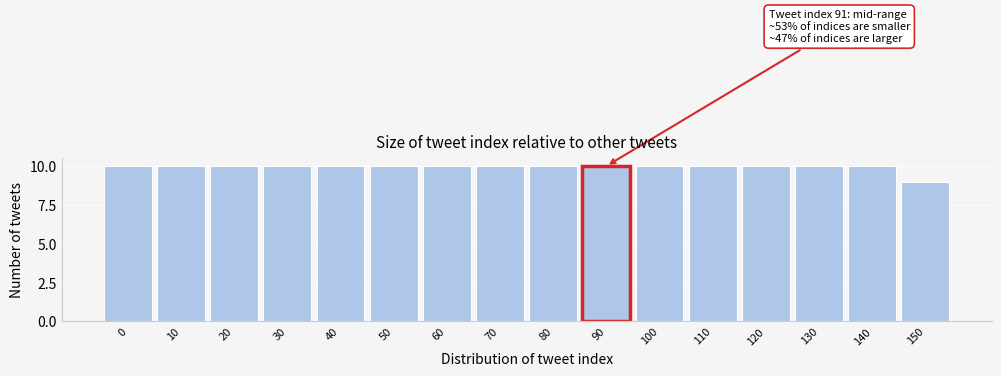

Reading right to left, what are all the values shown in this chart?

150=9	140=10	130=10	120=10	110=10	100=10	90=10	80=10	70=10	60=10	50=10	40=10	30=10	20=10	10=10	0=10